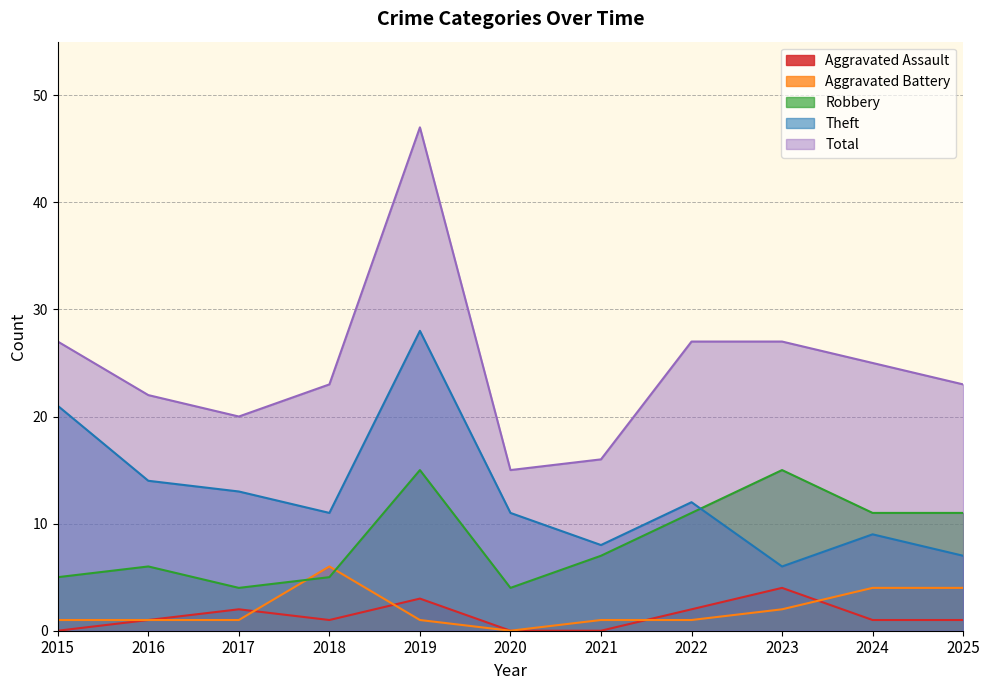

At 2023, list the series in order from largest to smallest.

Total, Robbery, Theft, Aggravated Assault, Aggravated Battery